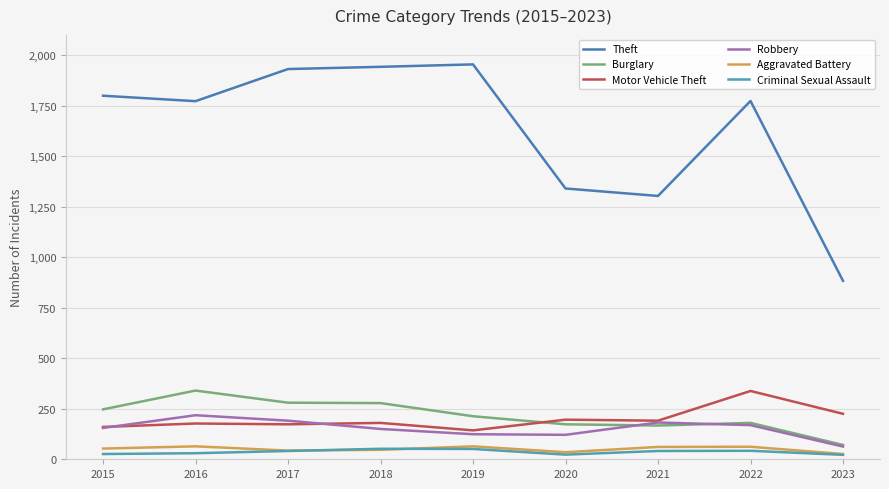

Does the chart display data point markers on the line(s)?

No